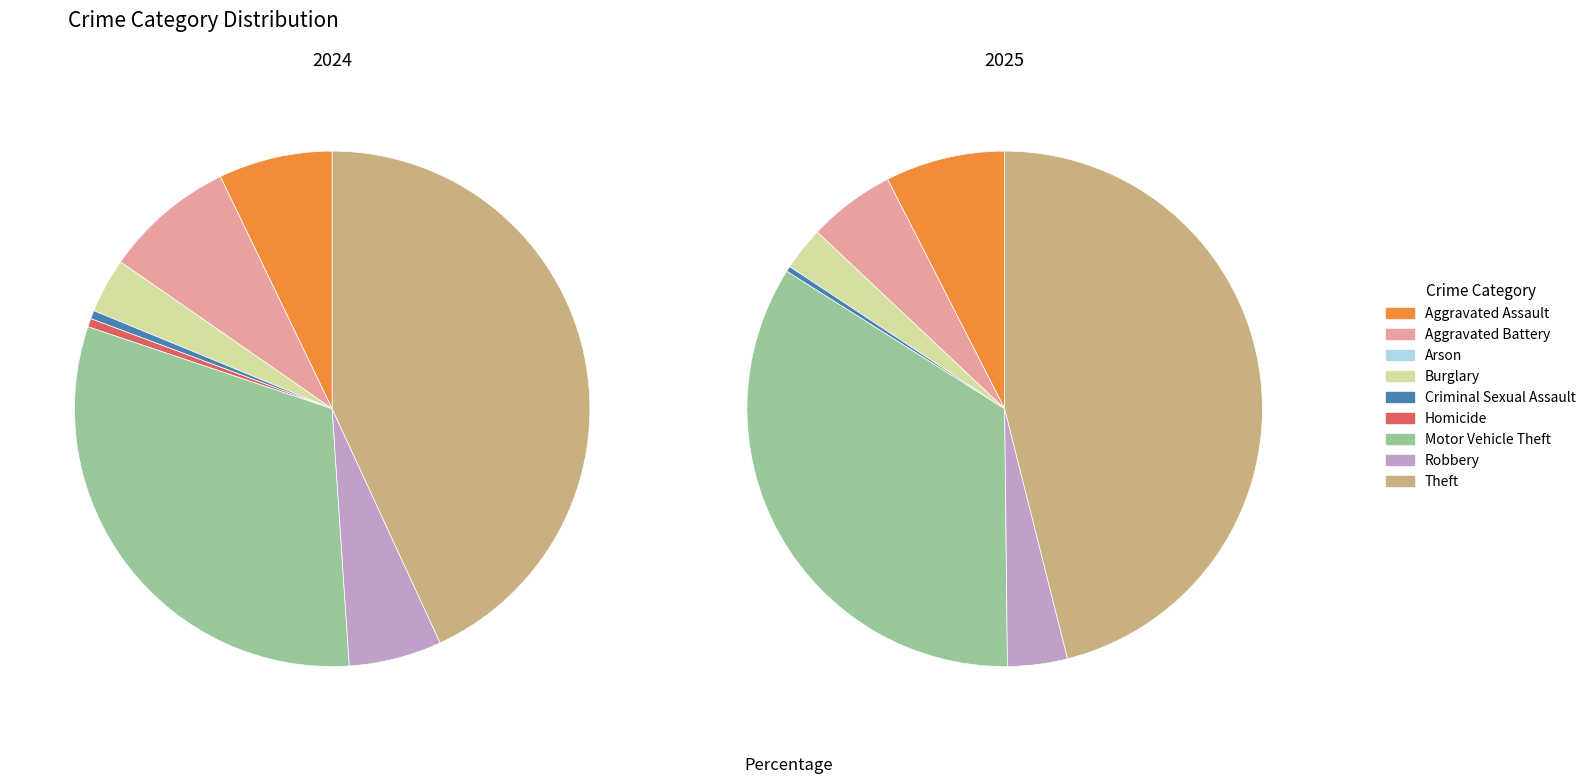

To the nearest percent, what is the average slice percentage?

11%